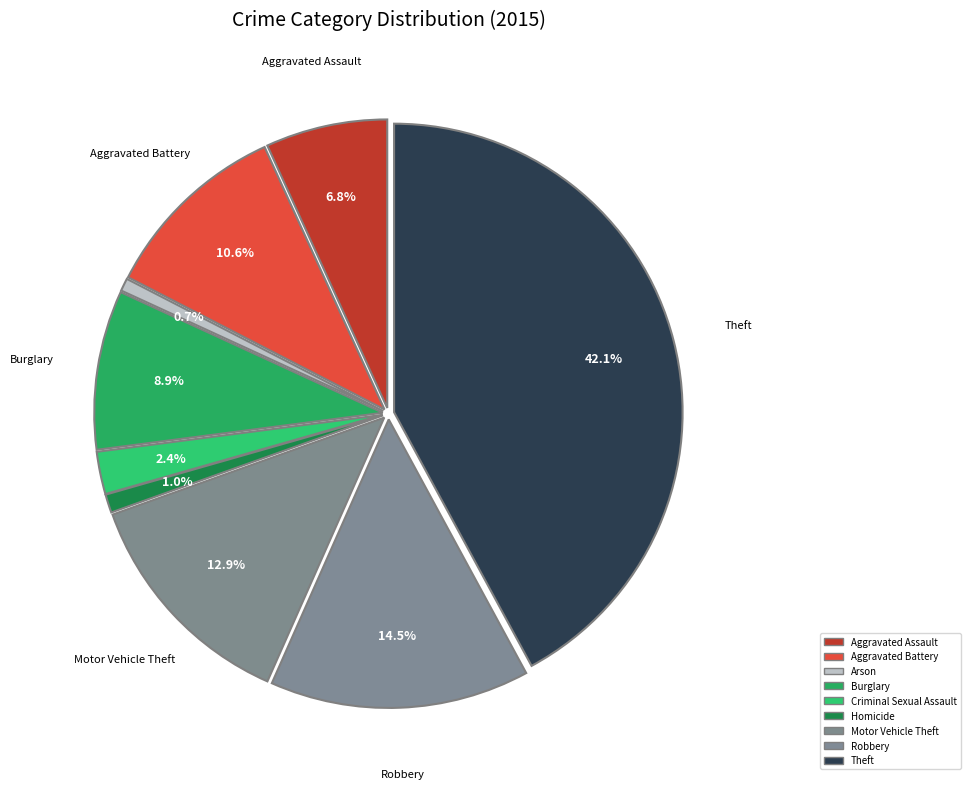

Count the number of slices in the pie.

9